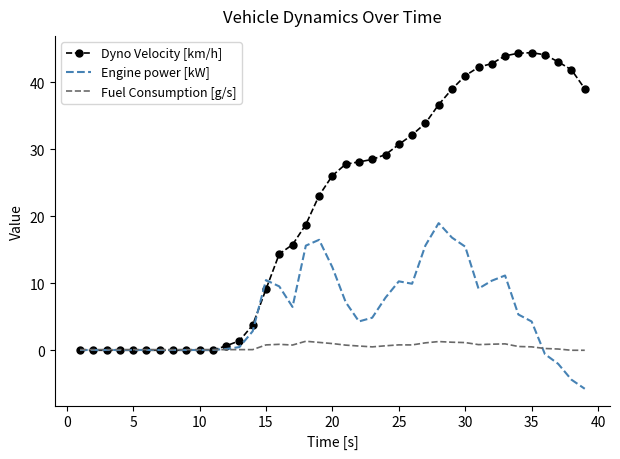

Which series has the largest range (max minus min)?

Dyno Velocity [km/h]